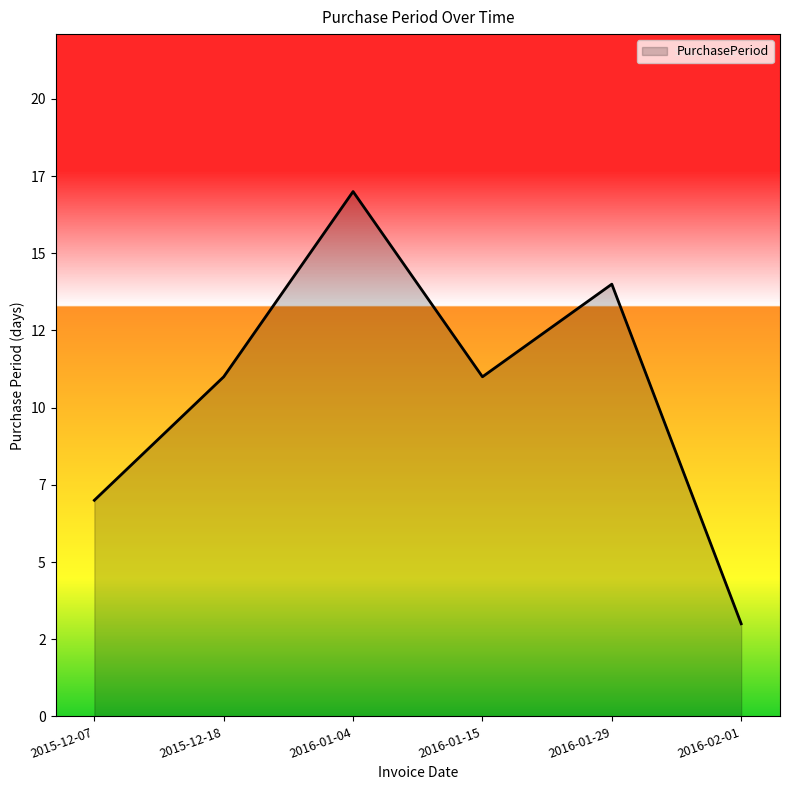

Does the chart display data point markers on the line(s)?

No